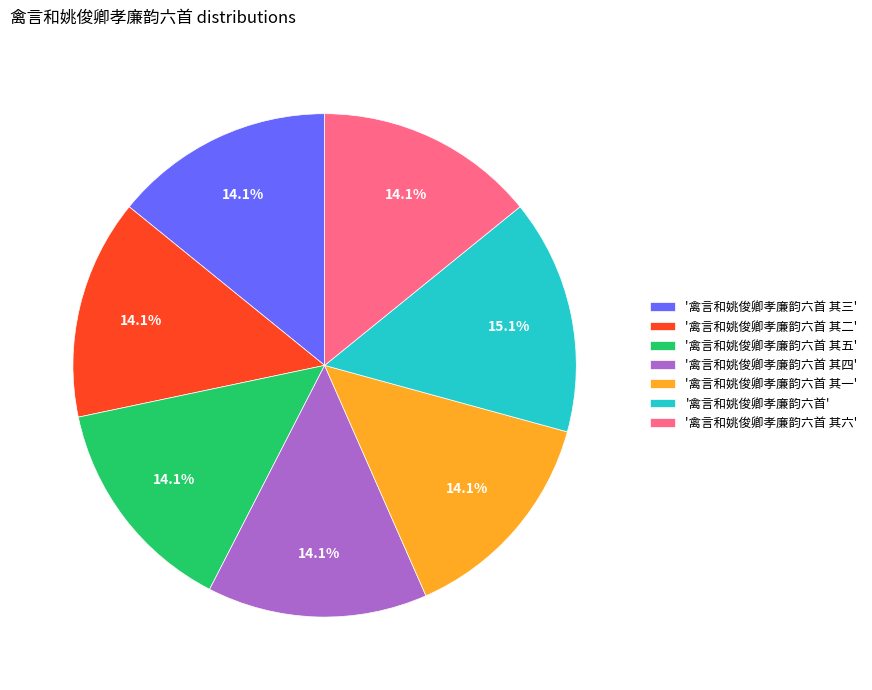

What percentage do '禽言和姚俊卿孝廉韵六首 其五' and '禽言和姚俊卿孝廉韵六首 其二' together represent?

28.3%